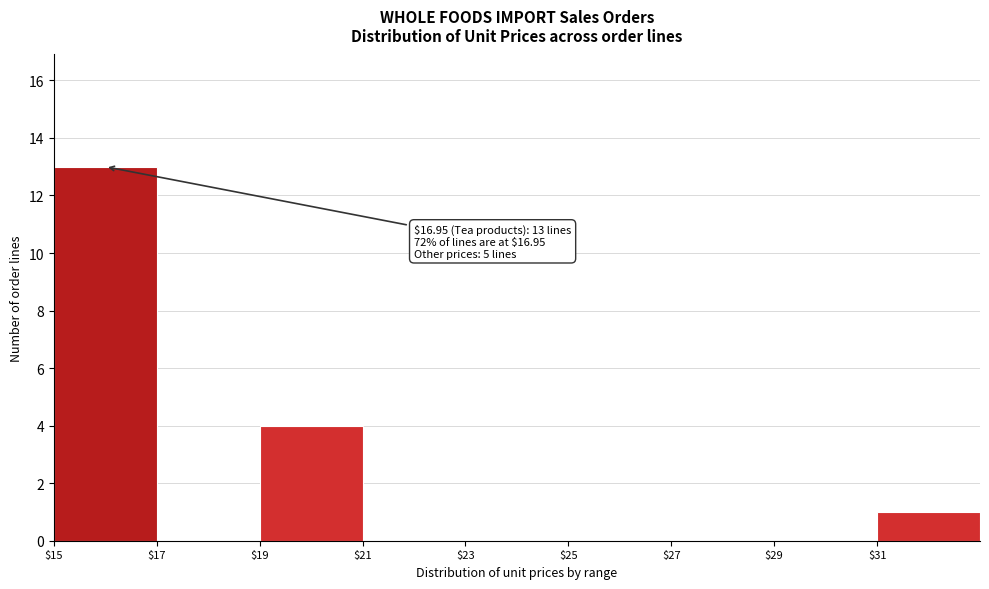

Over which range of the x-axis is the bar tallest?

15 to 17